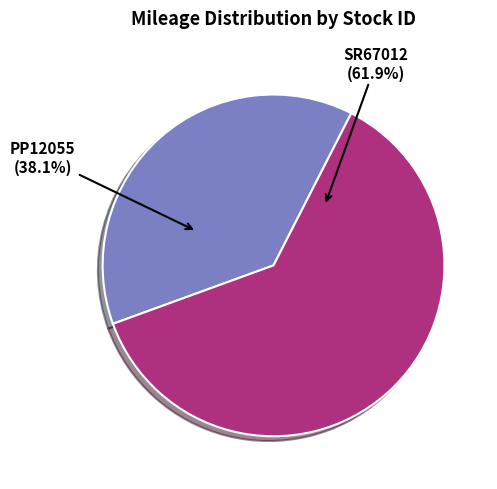

What is the largest slice in the pie chart?

SR67012